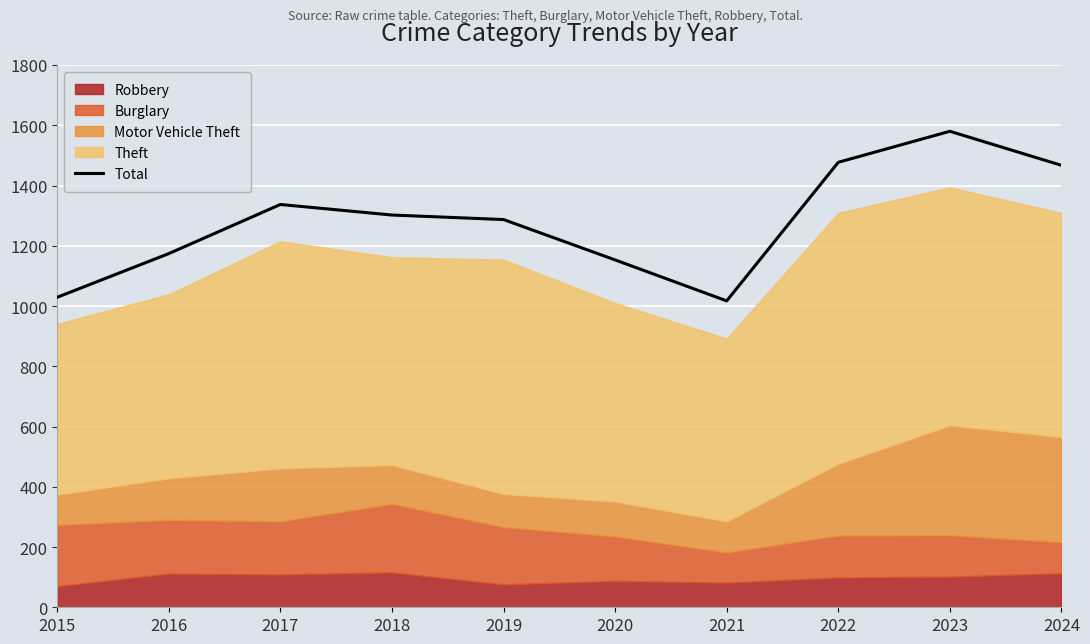

How many lines are shown in the chart?

1